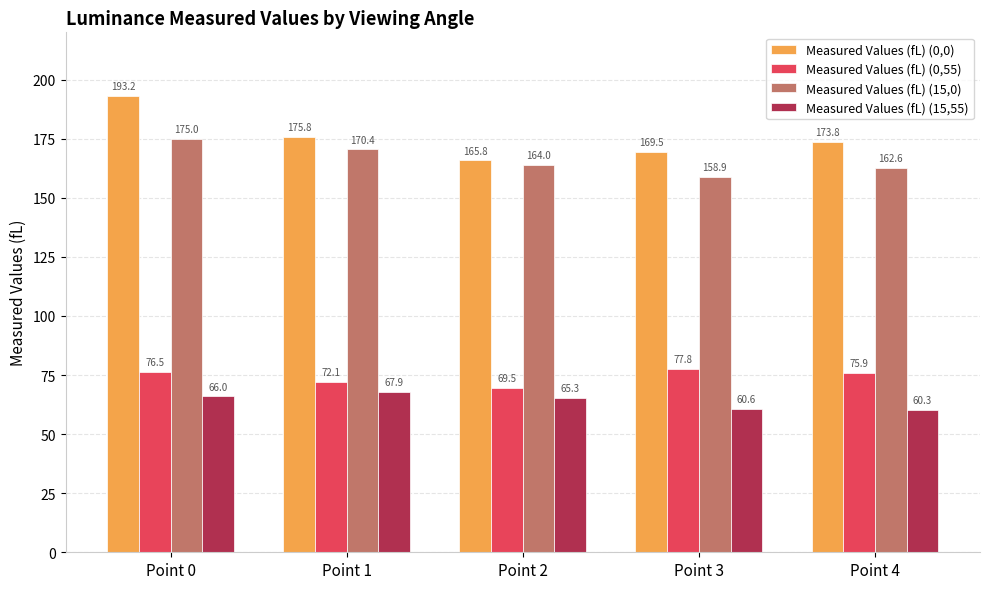

What is the difference between the second highest and minimum values in the Measured Values (fL) (0,55) series?

6.9